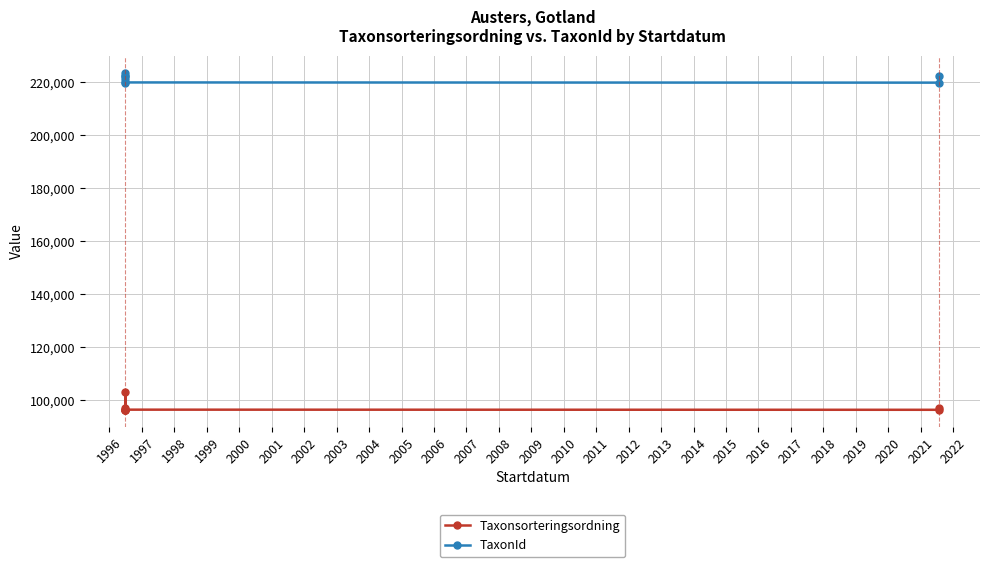

What is the sum of the Taxonsorteringsordning values at 2002 and 2001?

193369